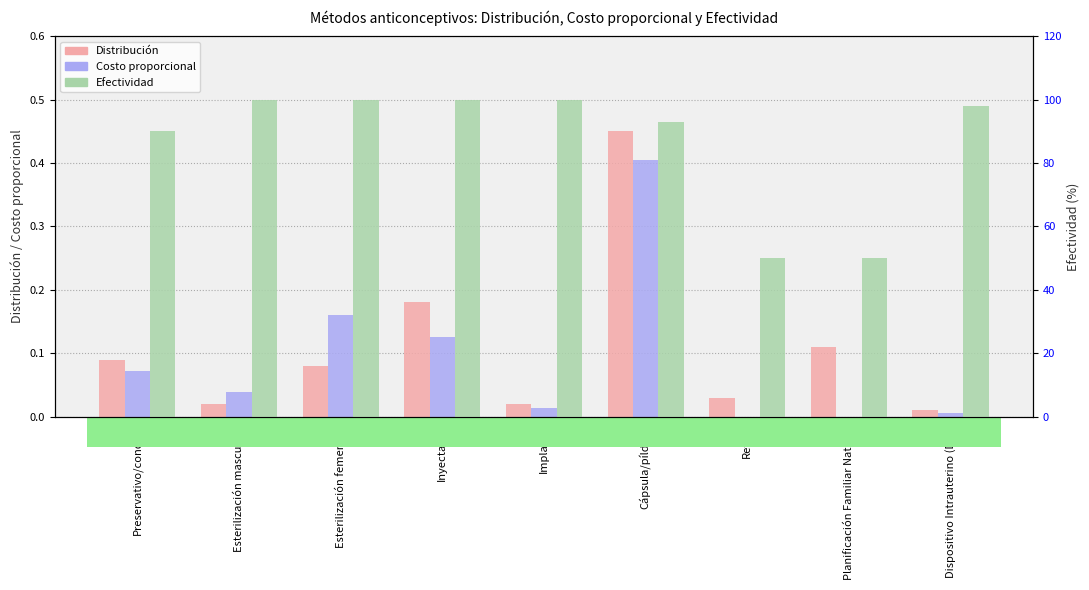

Rank the series by their maximum value, from highest to lowest.

Efectividad, Distribución, Costo proporcional